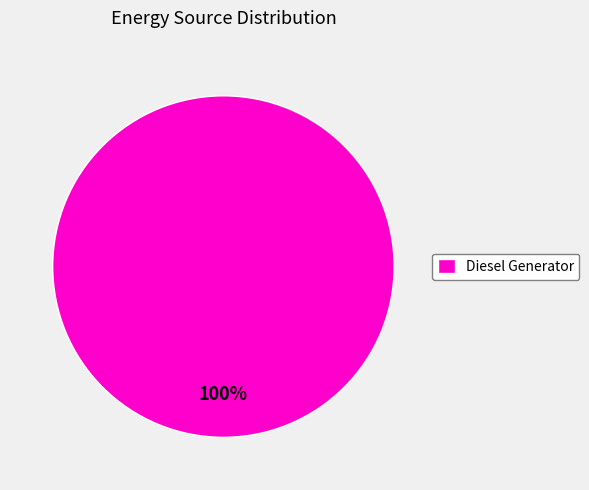

The Diesel Generator slice represents 100% of the pie. True or false?

True